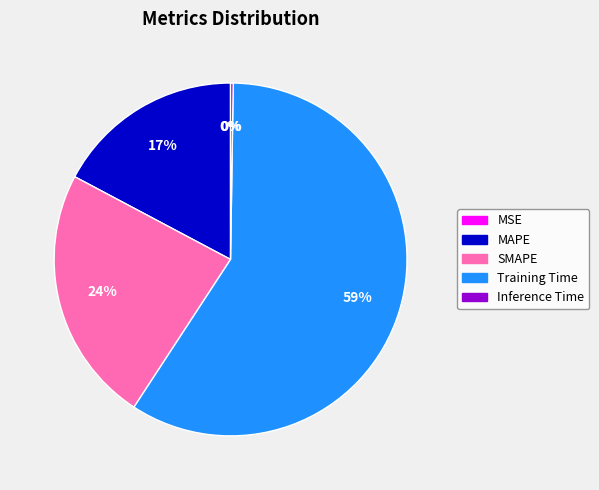

Do MAPE and SMAPE together represent more than half of the pie?

No